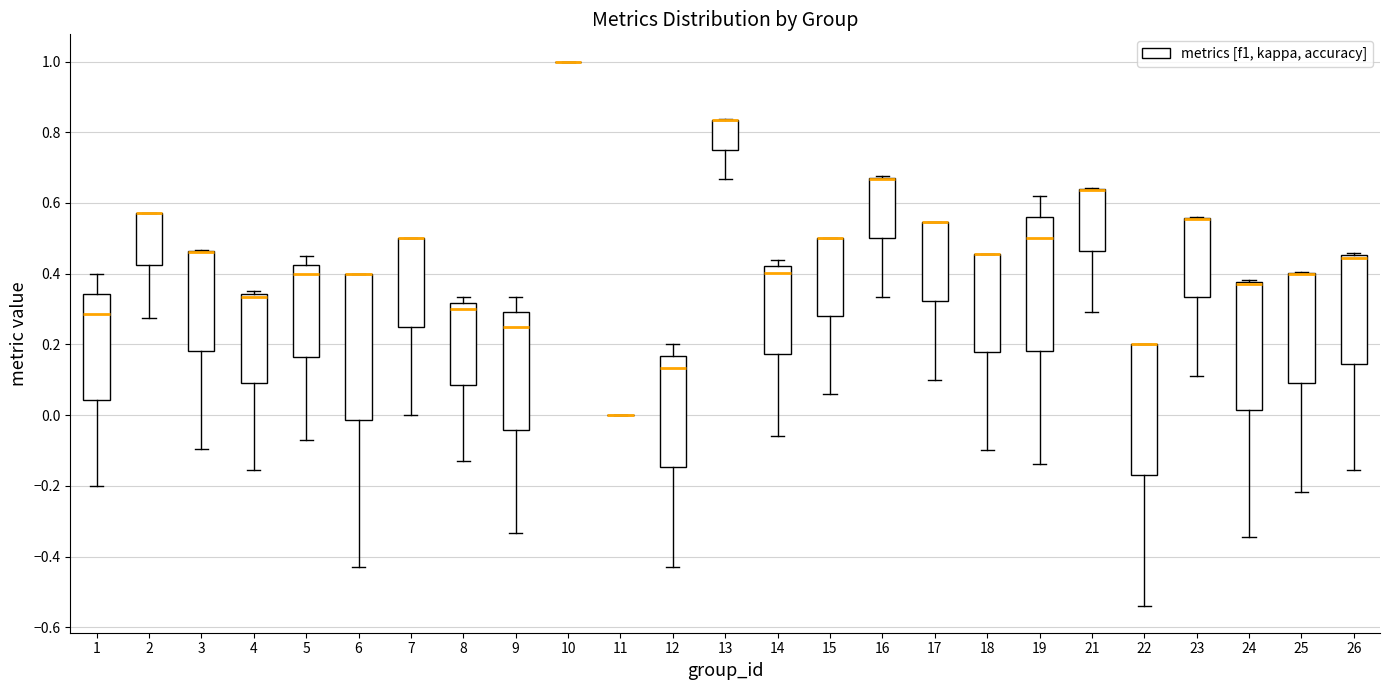

Reading left to right, read every box against the y-axis: the position of its median line, the range the box covers, and the ends of its whiskers. The values are not printed on the chart, so give them approximately, as read against the axis.

1: median 0.28, box 0.04 to 0.34, whiskers -0.20 to 0.40
2: median 0.58 (drawn on the box's upper edge), box 0.42 to 0.58, whiskers 0.28 to 0.58
3: median 0.46 (drawn on the box's upper edge), box 0.18 to 0.46, whiskers -0.10 to 0.46
4: median 0.34 (just below the box's upper edge), box 0.08 to 0.34, whiskers -0.16 to 0.36
5: median 0.40, box 0.16 to 0.42, whiskers -0.08 to 0.46
6: median 0.40 (drawn on the box's upper edge), box -0.02 to 0.40, whiskers -0.42 to 0.40
7: median 0.50 (drawn on the box's upper edge), box 0.26 to 0.50, whiskers 0.00 to 0.50
8: median 0.30, box 0.08 to 0.32, whiskers -0.12 to 0.34
9: median 0.26, box -0.04 to 0.30, whiskers -0.34 to 0.34
10: box collapsed to a line at 1.00, whiskers 1.00 to 1.00
11: box collapsed to a line at 0.00, whiskers 0.00 to 0.00
12: median 0.14, box -0.14 to 0.16, whiskers -0.42 to 0.20
13: median 0.84 (drawn on the box's upper edge), box 0.76 to 0.84, whiskers 0.66 to 0.84
14: median 0.40, box 0.18 to 0.42, whiskers -0.06 to 0.44
15: median 0.50 (drawn on the box's upper edge), box 0.28 to 0.50, whiskers 0.06 to 0.50
16: median 0.66 (drawn on the box's upper edge), box 0.50 to 0.68, whiskers 0.34 to 0.68
17: median 0.54 (drawn on the box's upper edge), box 0.32 to 0.54, whiskers 0.10 to 0.54
18: median 0.46 (drawn on the box's upper edge), box 0.18 to 0.46, whiskers -0.10 to 0.46
19: median 0.50, box 0.18 to 0.56, whiskers -0.14 to 0.62
21: median 0.64 (drawn on the box's upper edge), box 0.46 to 0.64, whiskers 0.30 to 0.64
22: median 0.20 (drawn on the box's upper edge), box -0.16 to 0.20, whiskers -0.54 to 0.20
23: median 0.56 (drawn on the box's upper edge), box 0.34 to 0.56, whiskers 0.12 to 0.56
24: median 0.38 (drawn on the box's upper edge), box 0.02 to 0.38, whiskers -0.34 to 0.38
25: median 0.40 (drawn on the box's upper edge), box 0.10 to 0.40, whiskers -0.22 to 0.40
26: median 0.44, box 0.14 to 0.46, whiskers -0.16 to 0.46 (just above the box's upper edge)